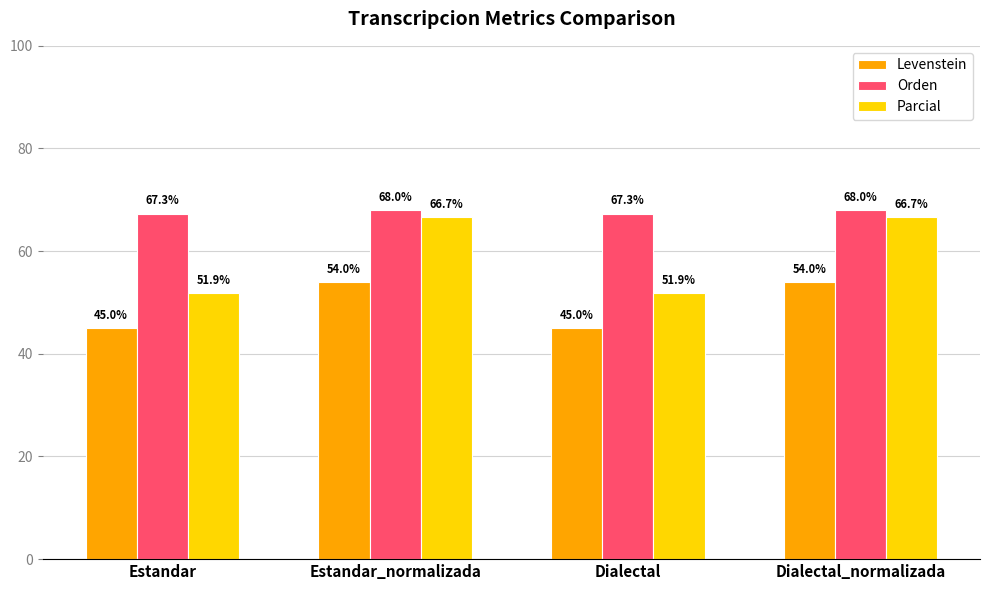

What is the minimum value for Levenstein?

45.0